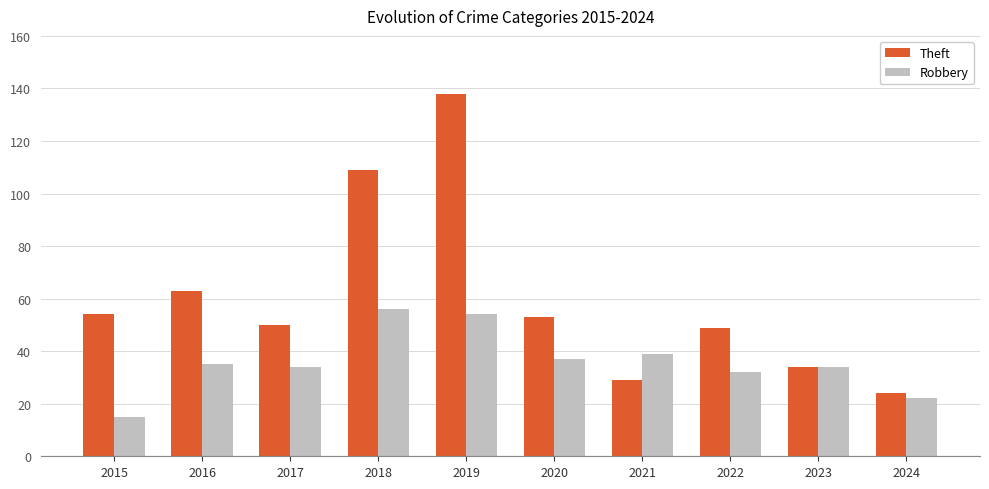

Rank the series by their average value, from highest to lowest.

Theft, Robbery